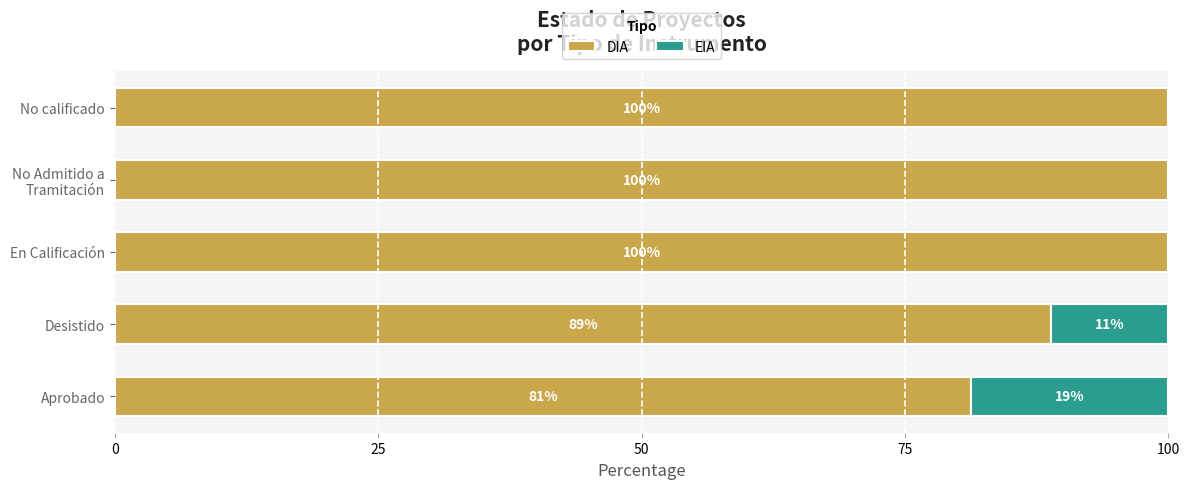

The value of DIA at Desistido is 21.4. True or false?

False